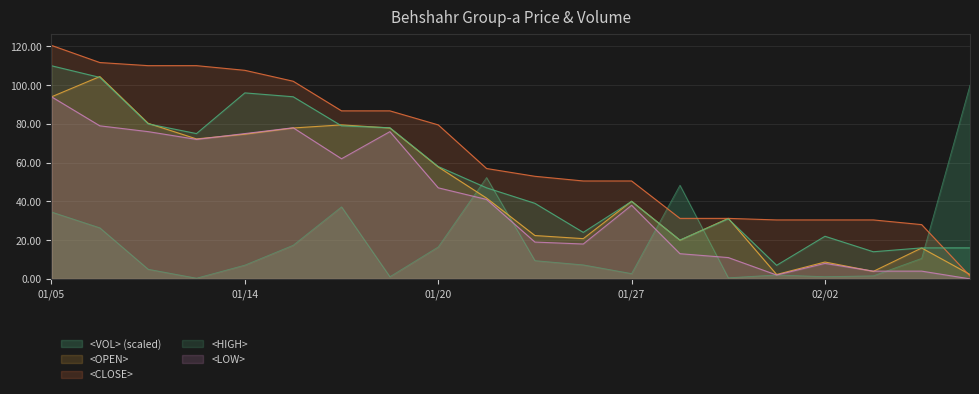

How many lines are shown in the chart?

5